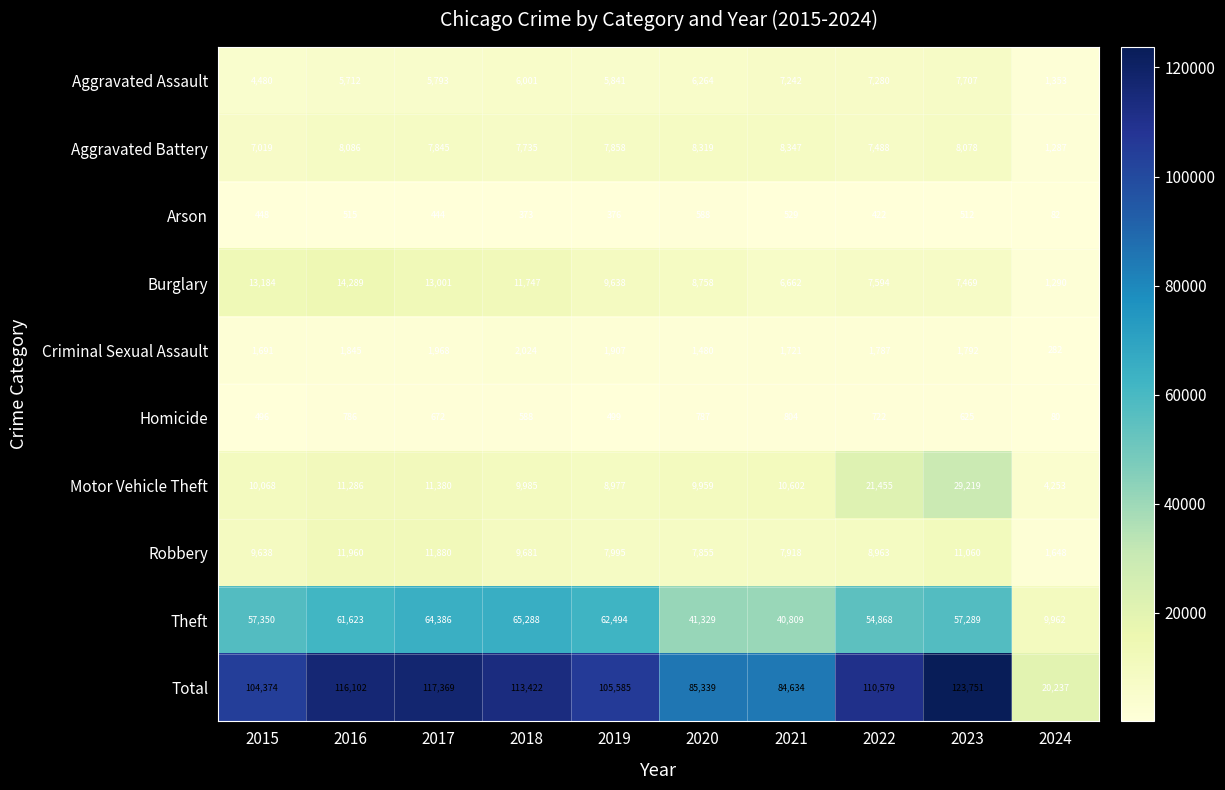

True or false: Arson has a value of 515 at 2016.

True